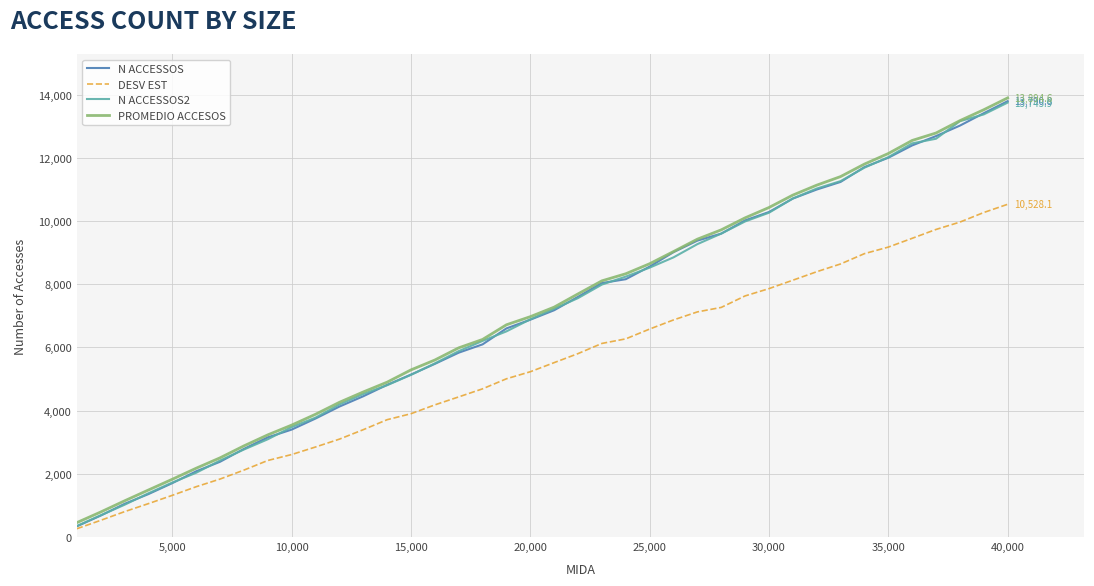

What is the maximum value for DESV EST?

10528.1